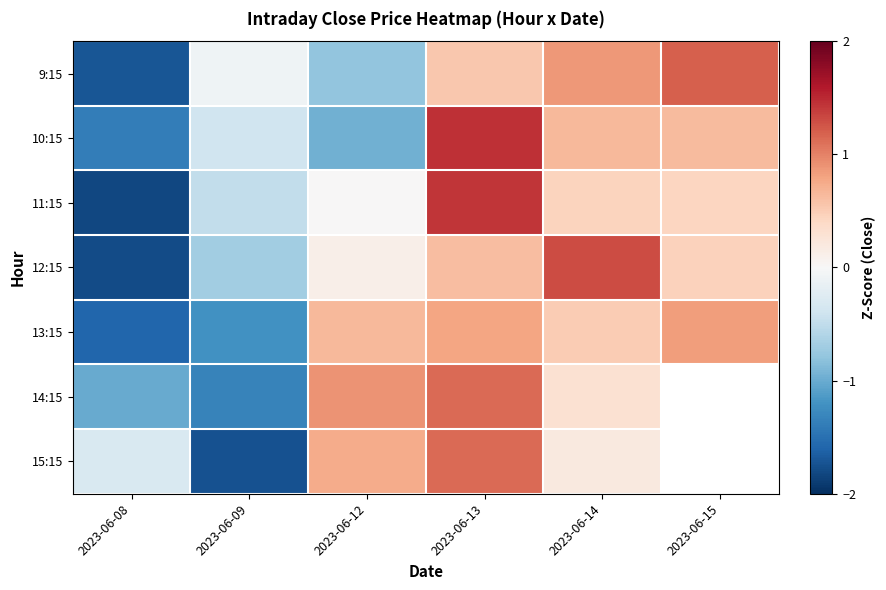

How many values in 11:15 are below zero?

2